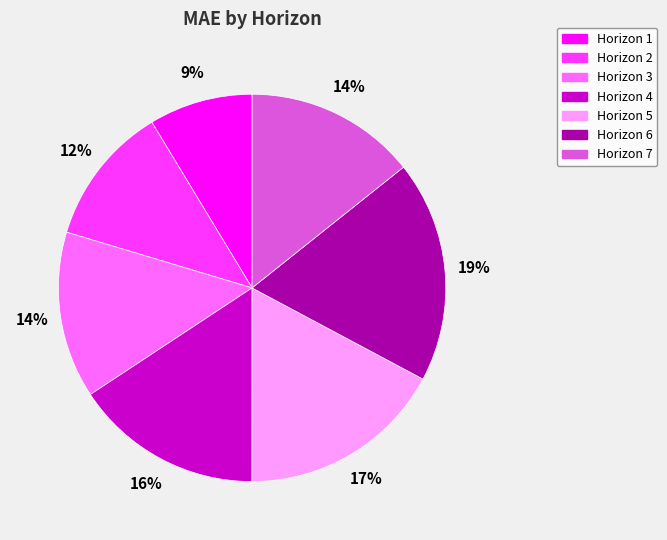

Approximately how many times larger is the value at Horizon 1 compared to Horizon 5?

0.5